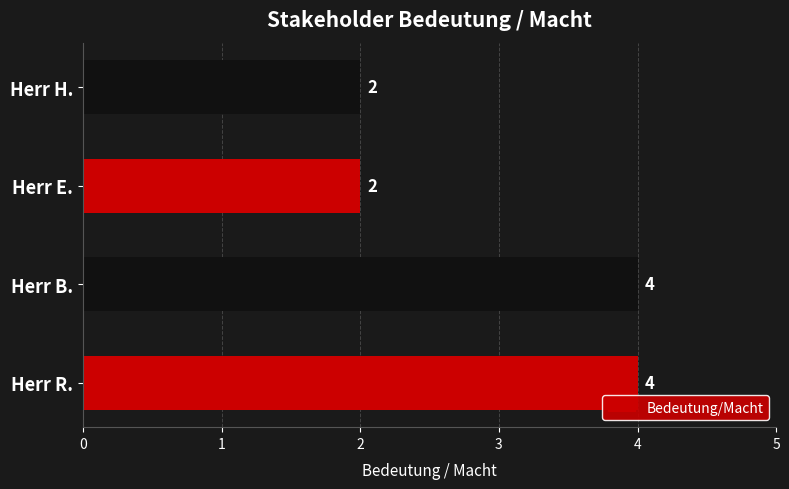

The chart shows a value of 1 at Herr H.. True or false?

False